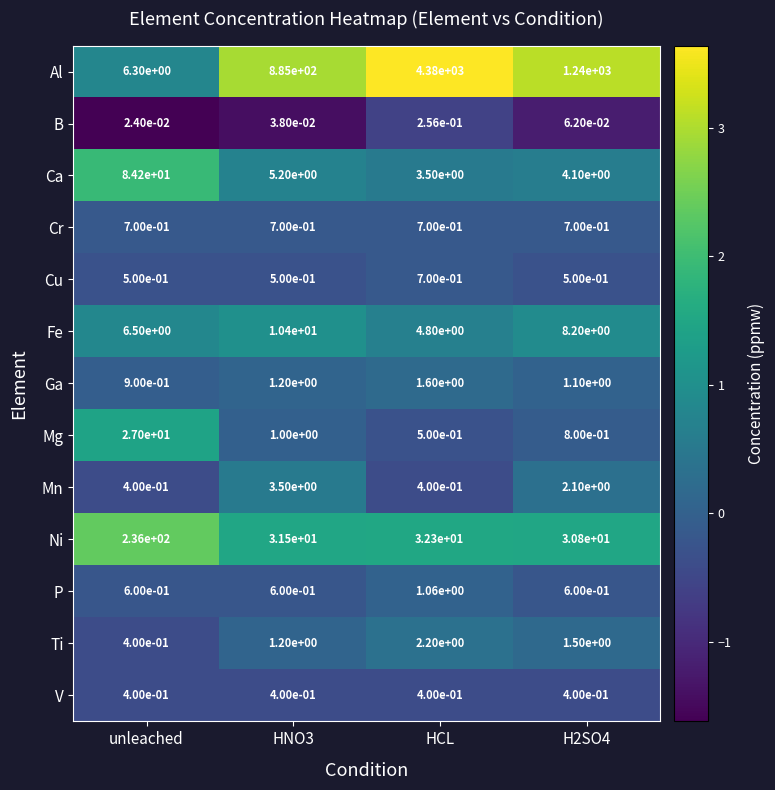

The value of Ti at HNO3 is 0.4. True or false?

False